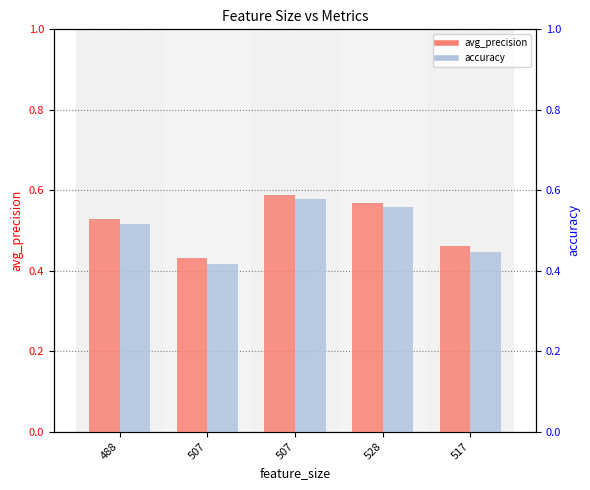

What is the label of the 4th bar from the right?

507